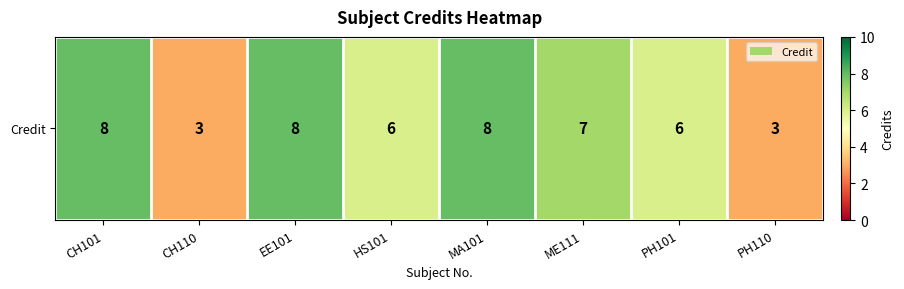

Where is the data nearest to the value 5?

HS101